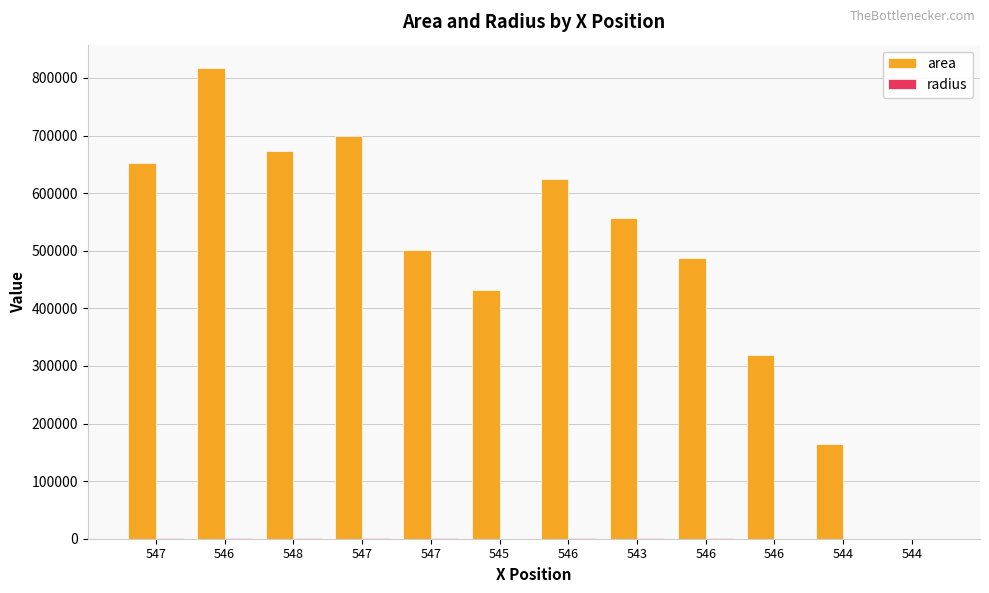

Are the bars horizontal?

No